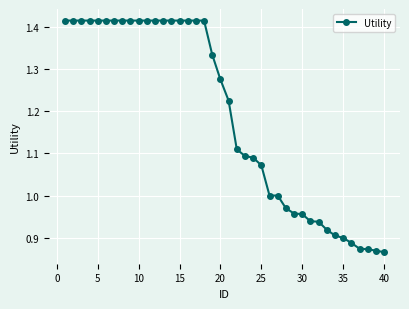

What is the difference between the maximum and minimum values?

0.5